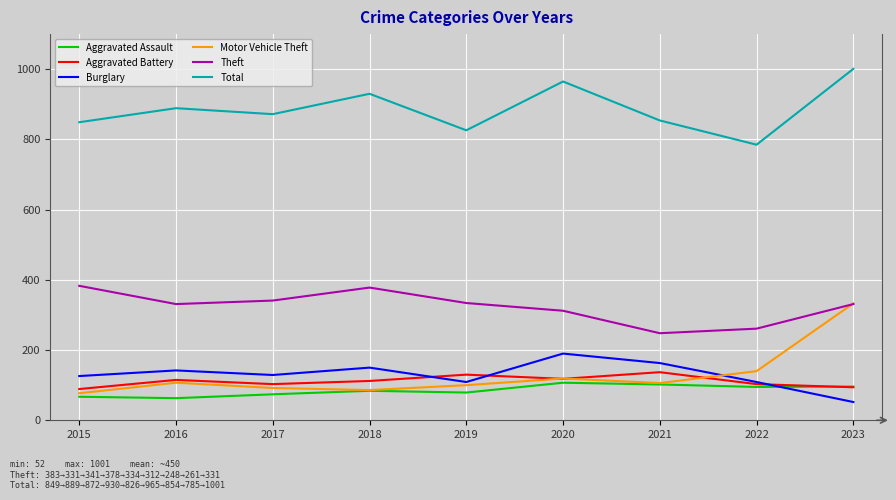

The Motor Vehicle Theft series shows 333 at 2023. True or false?

True